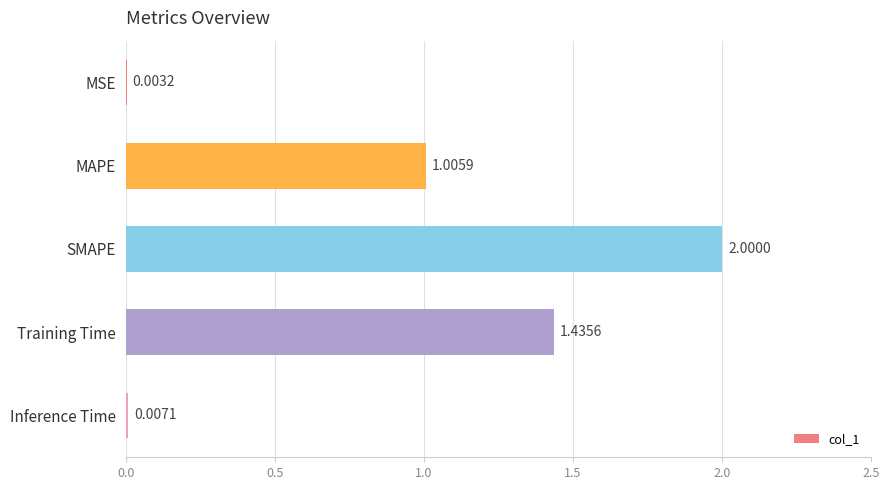

How many categories are shown in the chart?

5